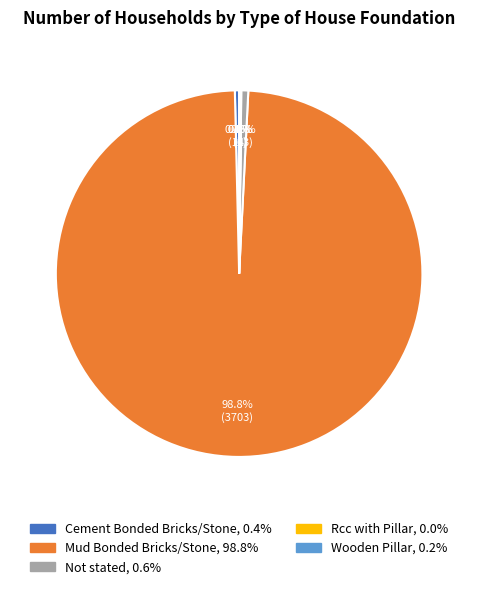

How much of the chart is everything except Mud Bonded Bricks/Stone?

1.2%